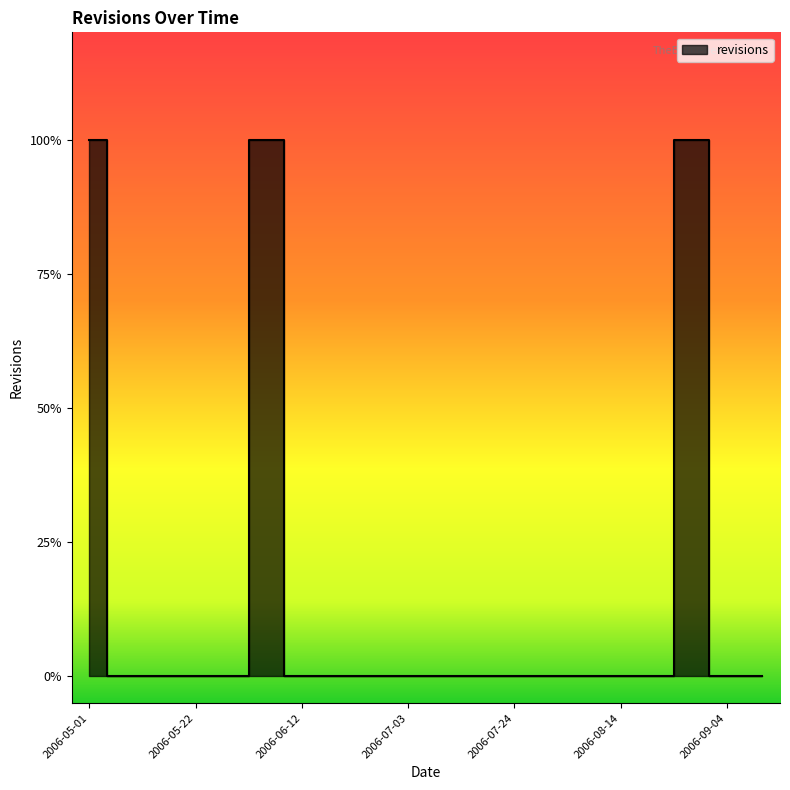

The value at 2006-07-03 is -1. True or false?

False